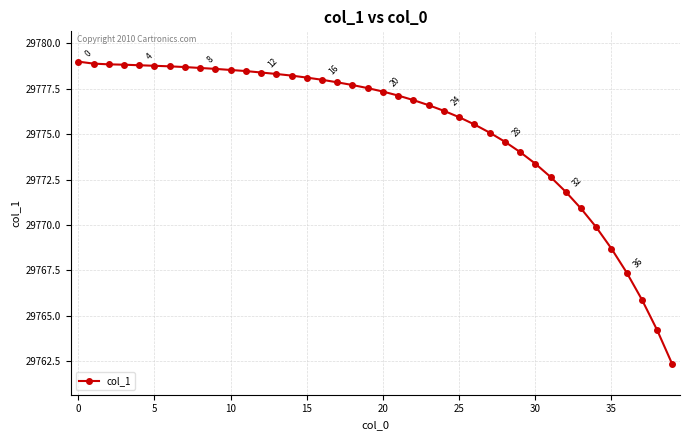

What is the sum of all values?

1191015.6